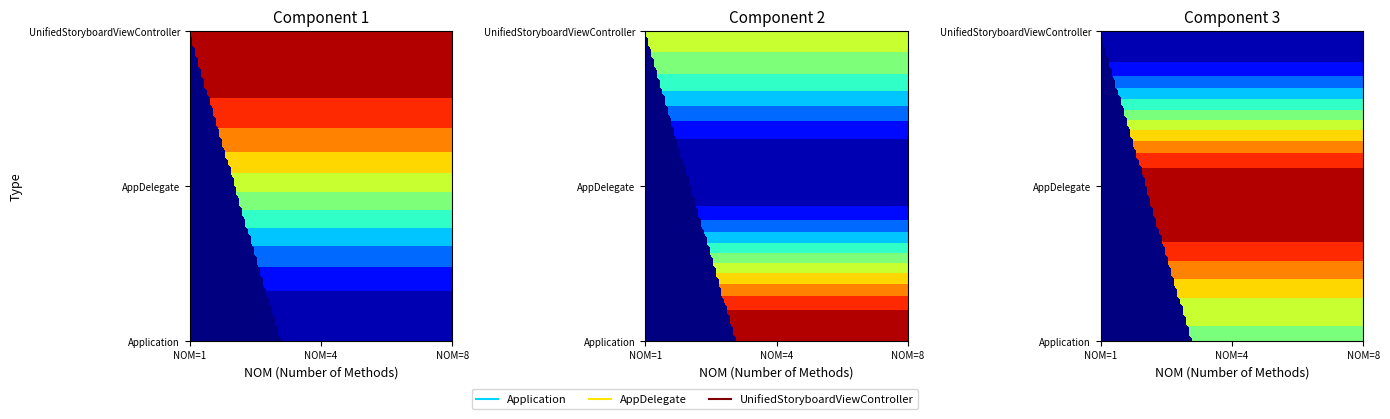

Rank the categories by AppDelegate value from lowest to highest.

0, 1, 2